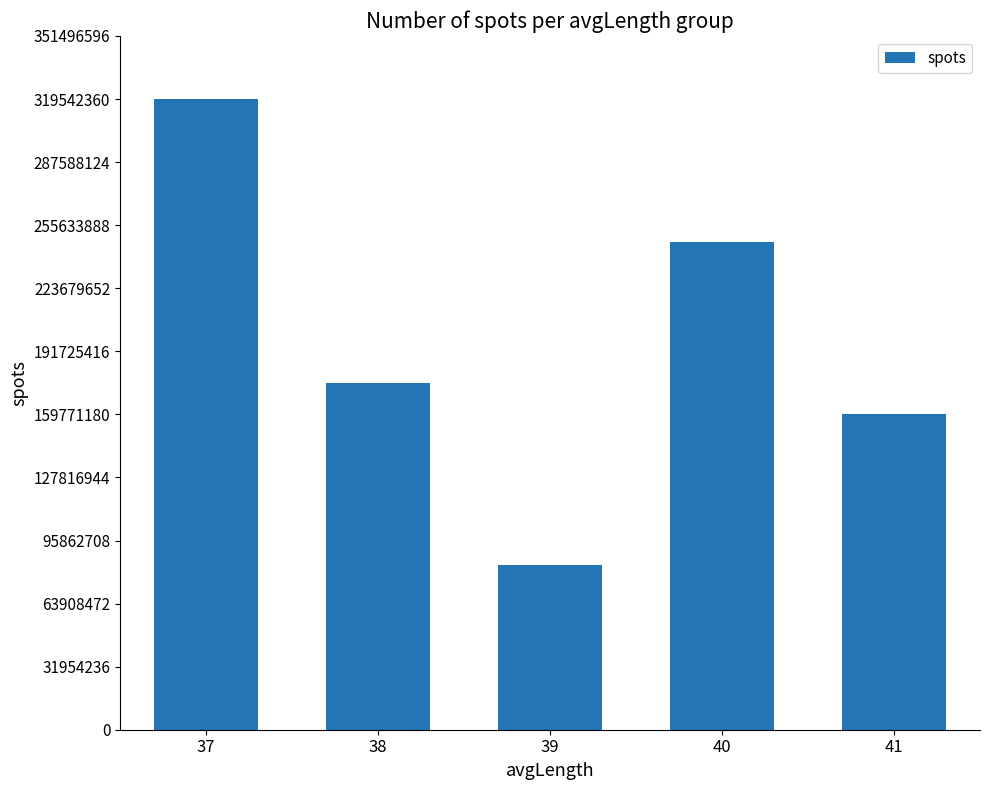

Reading right to left, what are all the values shown in this chart?

160006759	247239341	83505916	175828031	319542364